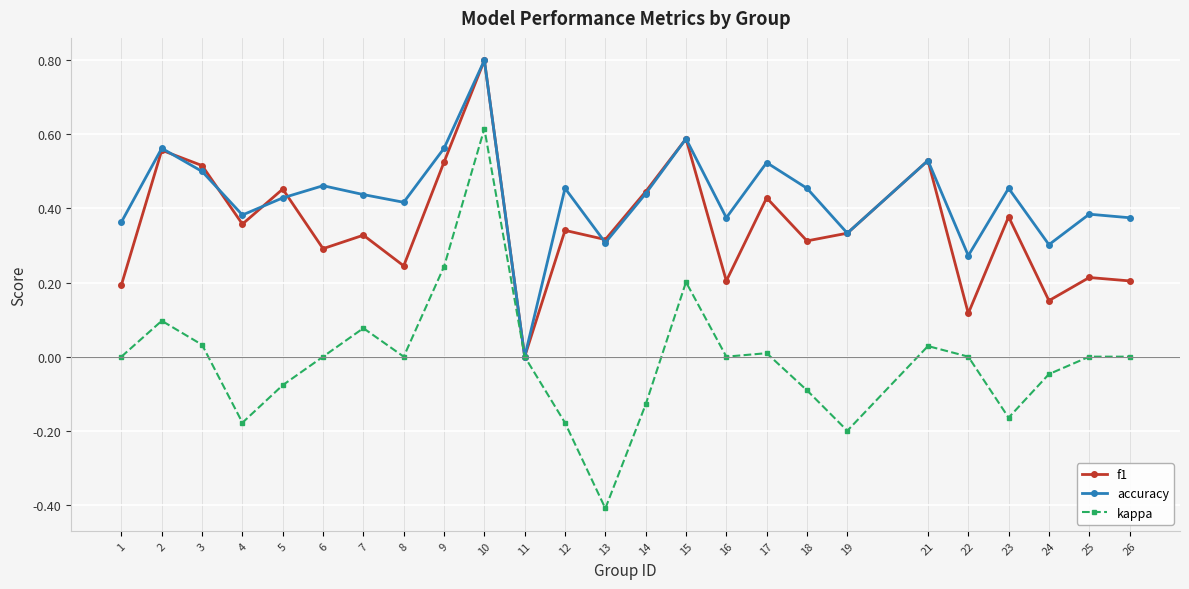

Which series has the largest range (max minus min)?

kappa